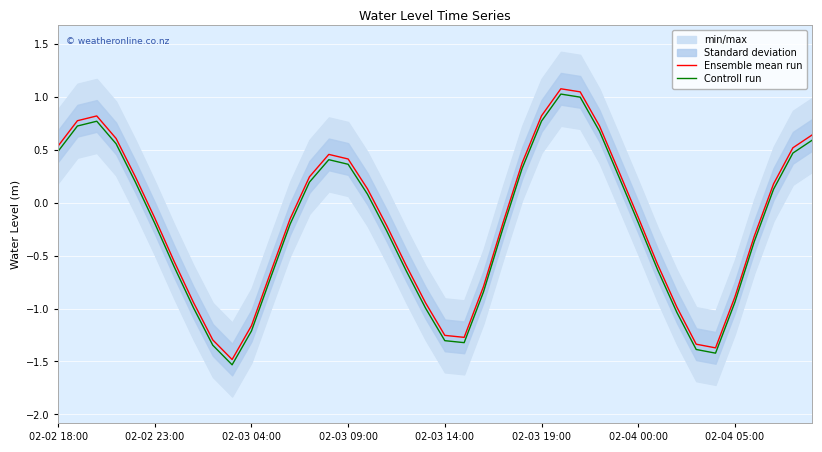

What is the total value across all series at 13?

0.4